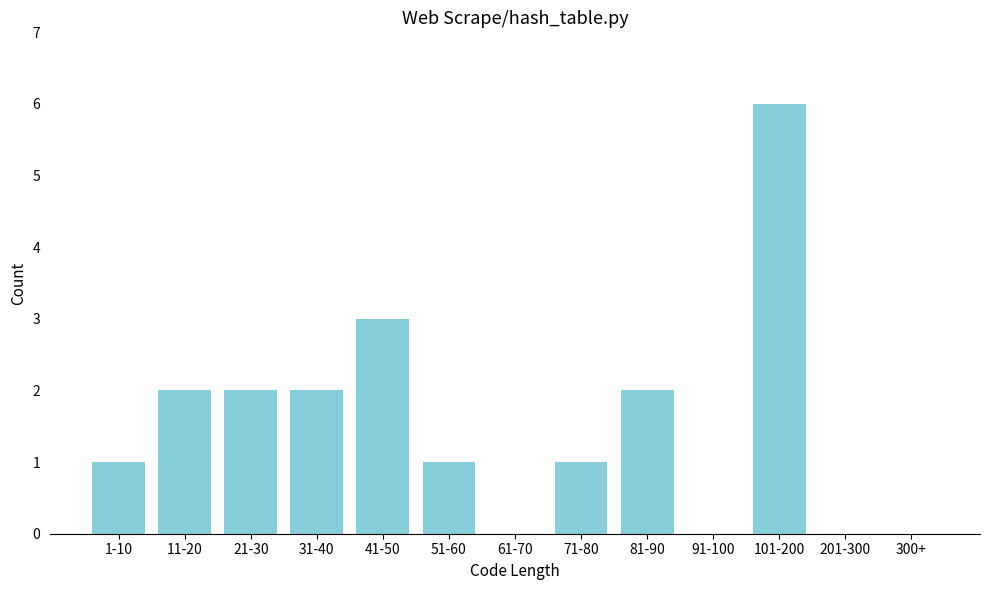

Reading right to left, extract all data points from this chart.

300+=0	201-300=0	101-200=6	91-100=0	81-90=2	71-80=1	61-70=0	51-60=1	41-50=3	31-40=2	21-30=2	11-20=2	1-10=1